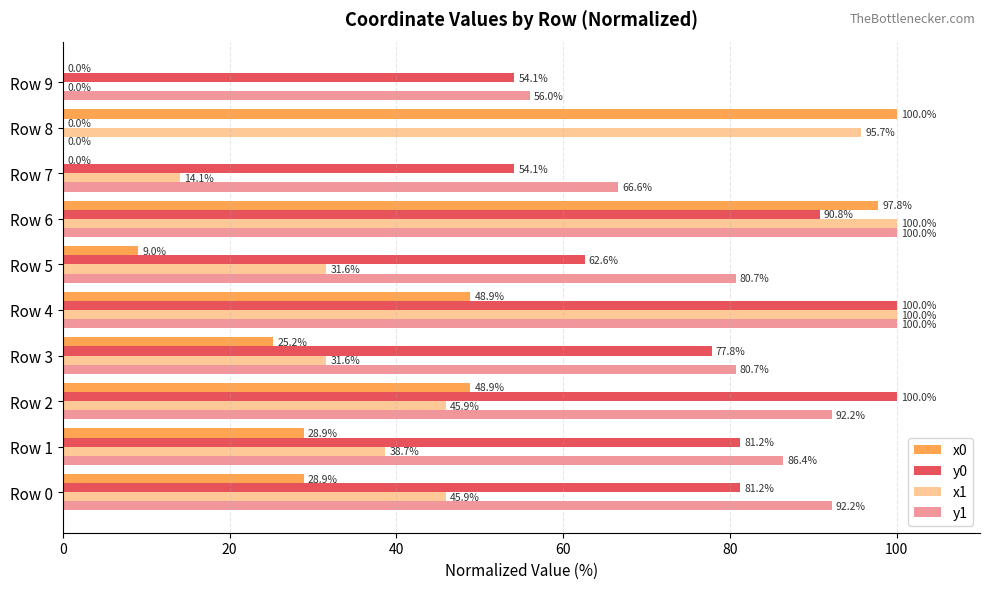

How many values in the x1 series exceed 45?

5